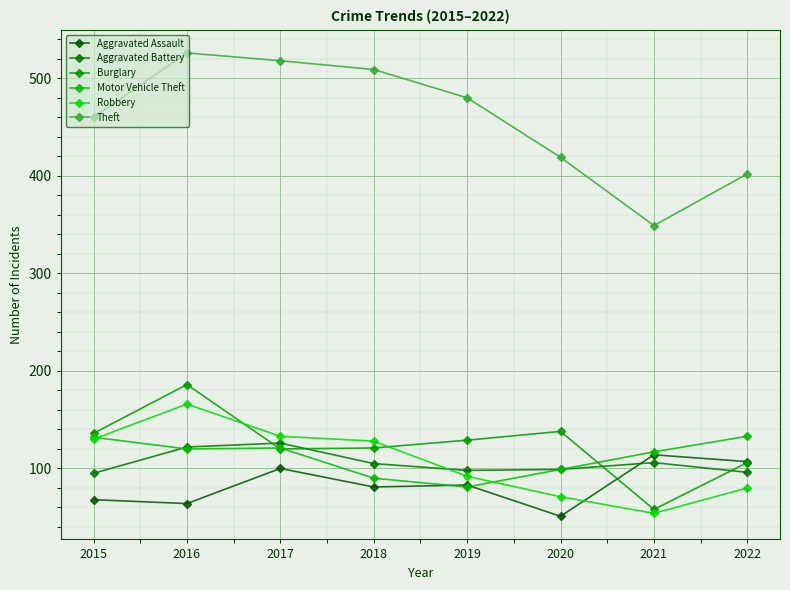

What are all the series names shown in the legend?

Aggravated Assault, Aggravated Battery, Burglary, Motor Vehicle Theft, Robbery, Theft